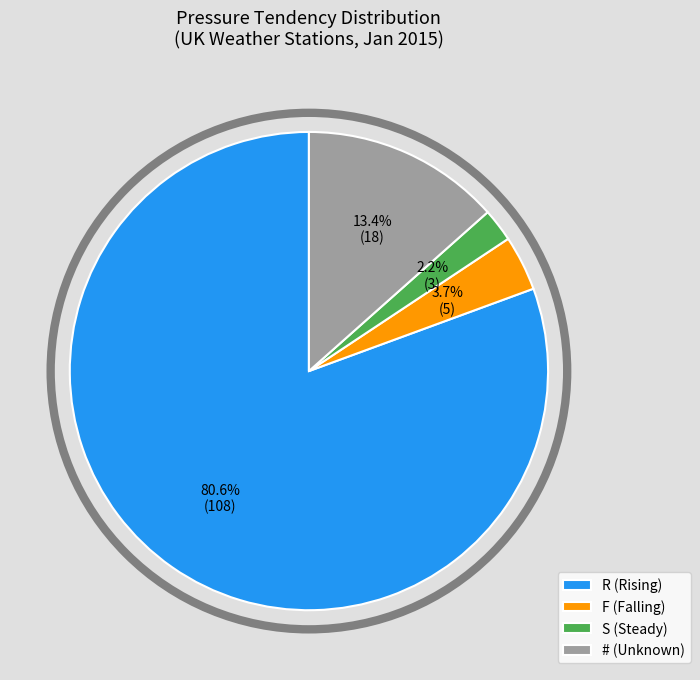

The # slice represents 13% of the pie. True or false?

True